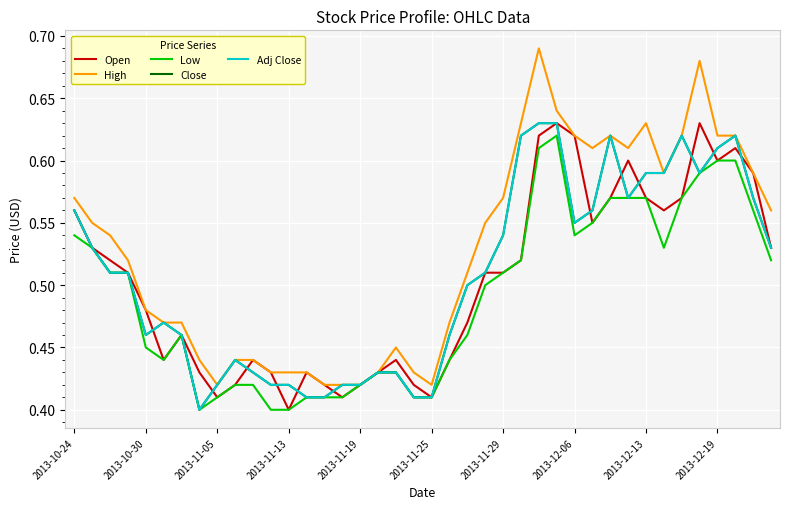

How many Open values are between 0 and 1?

40